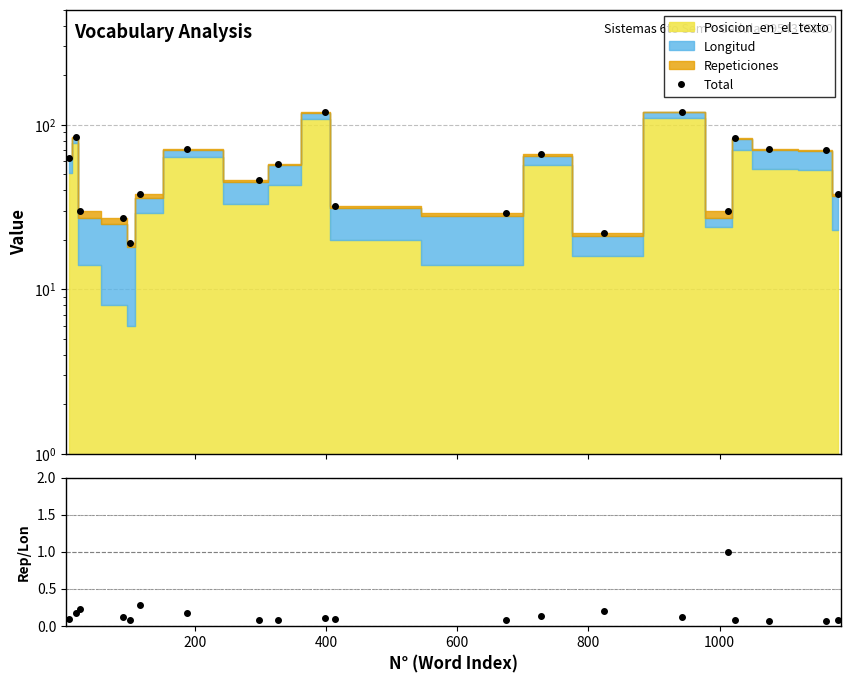

What is the minimum value for Total?

19.0